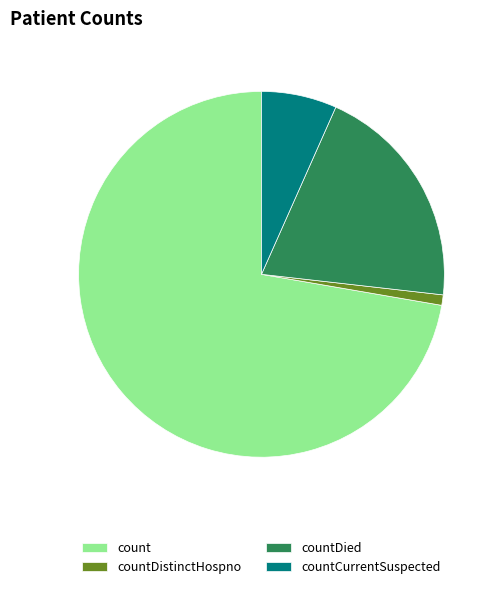

Approximately how many times larger is the value at countDied compared to count?

0.3